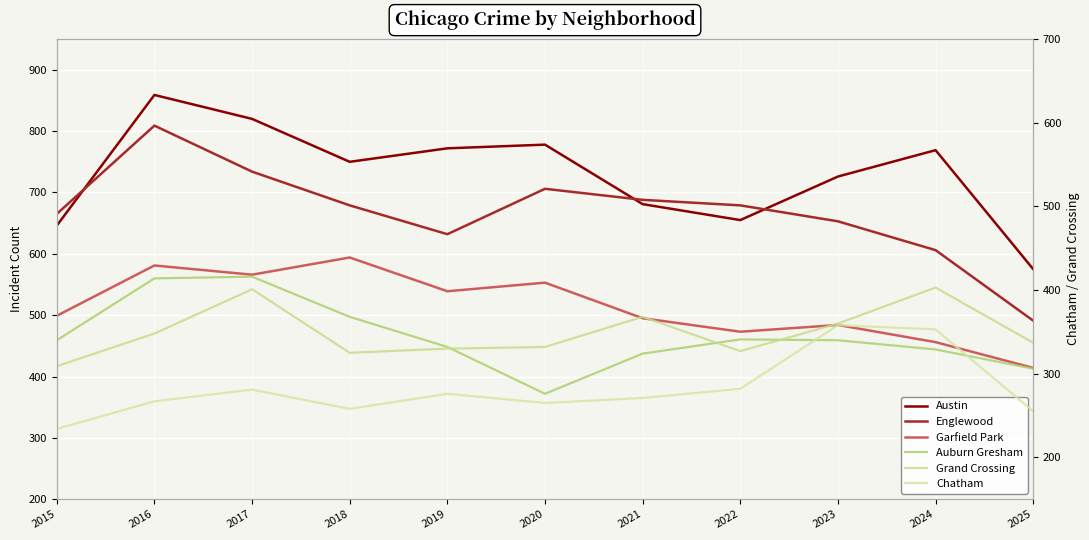

What is the difference between the second highest and minimum values in the Garfield Park series?

167